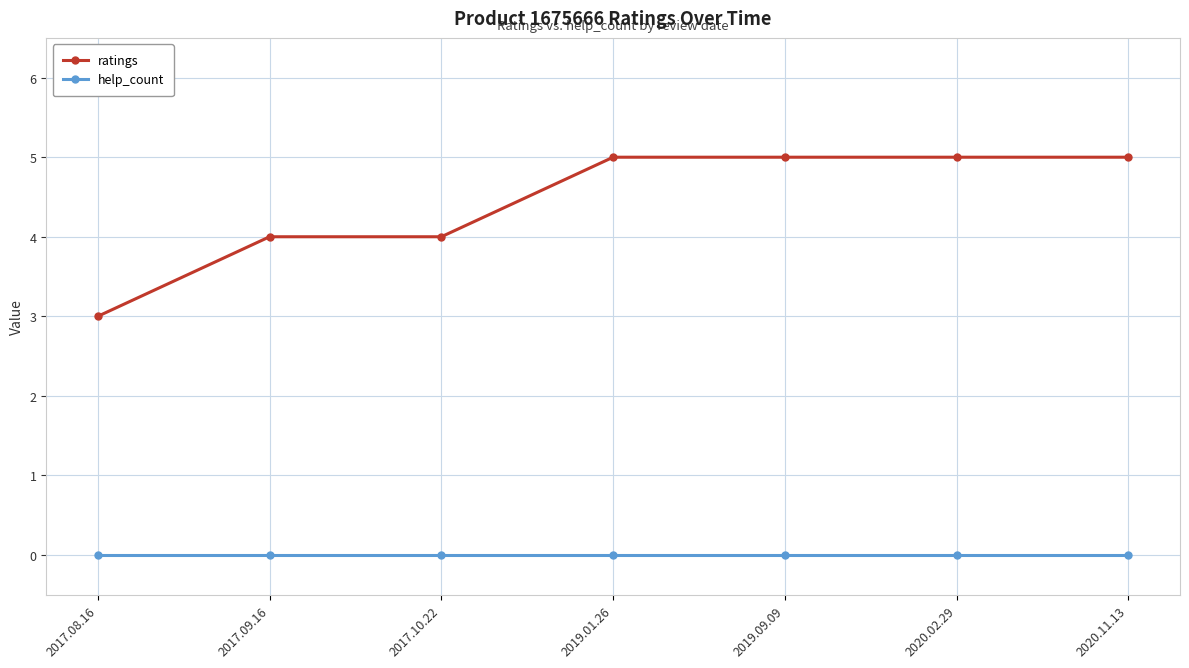

Reading left to right, list all the values displayed in this chart.

ratings: 3	4	4	5	5	5	5
help_count: 0	0	0	0	0	0	0